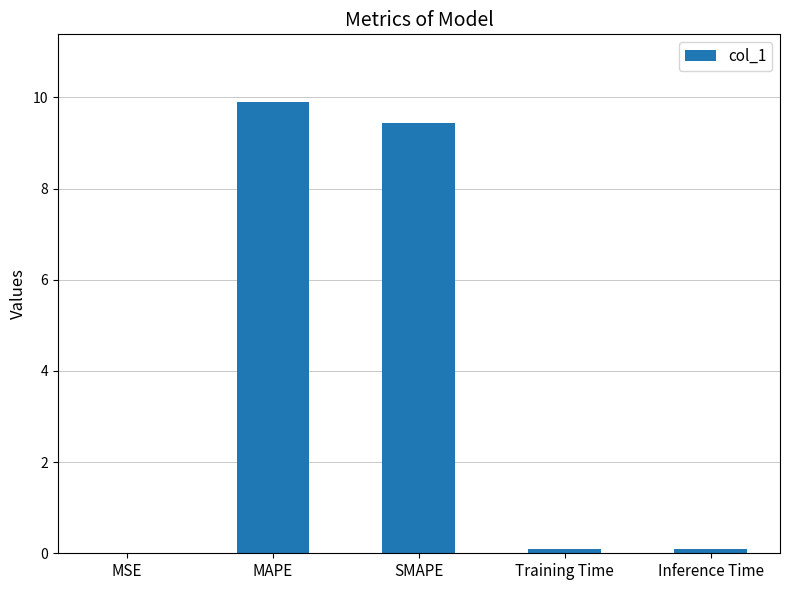

Which has a higher value, Training Time or MAPE?

MAPE